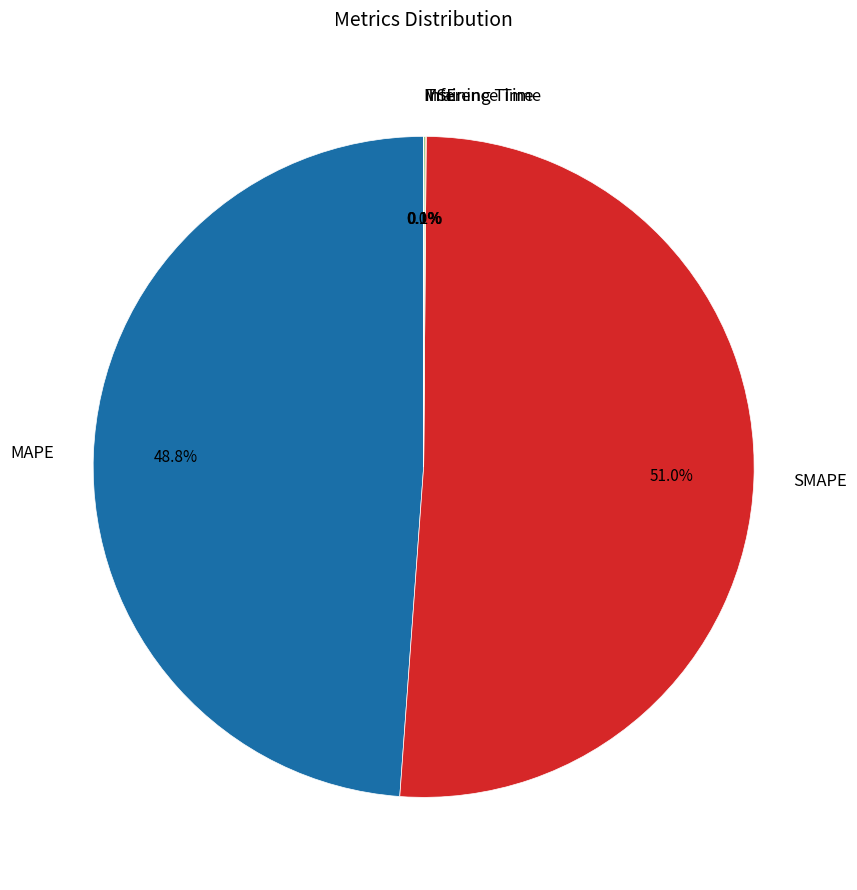

Which slice represents more than half of the pie?

SMAPE